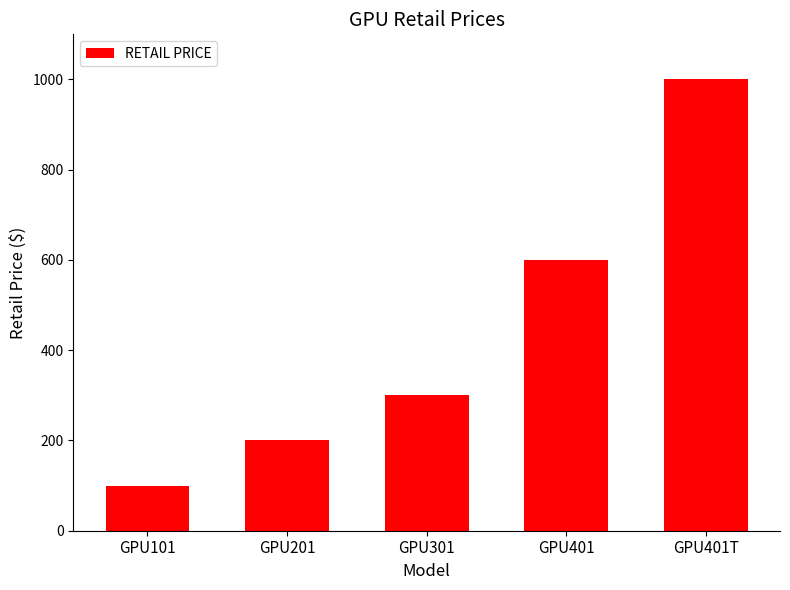

What is the change in value from GPU201 to GPU401?

+400.0